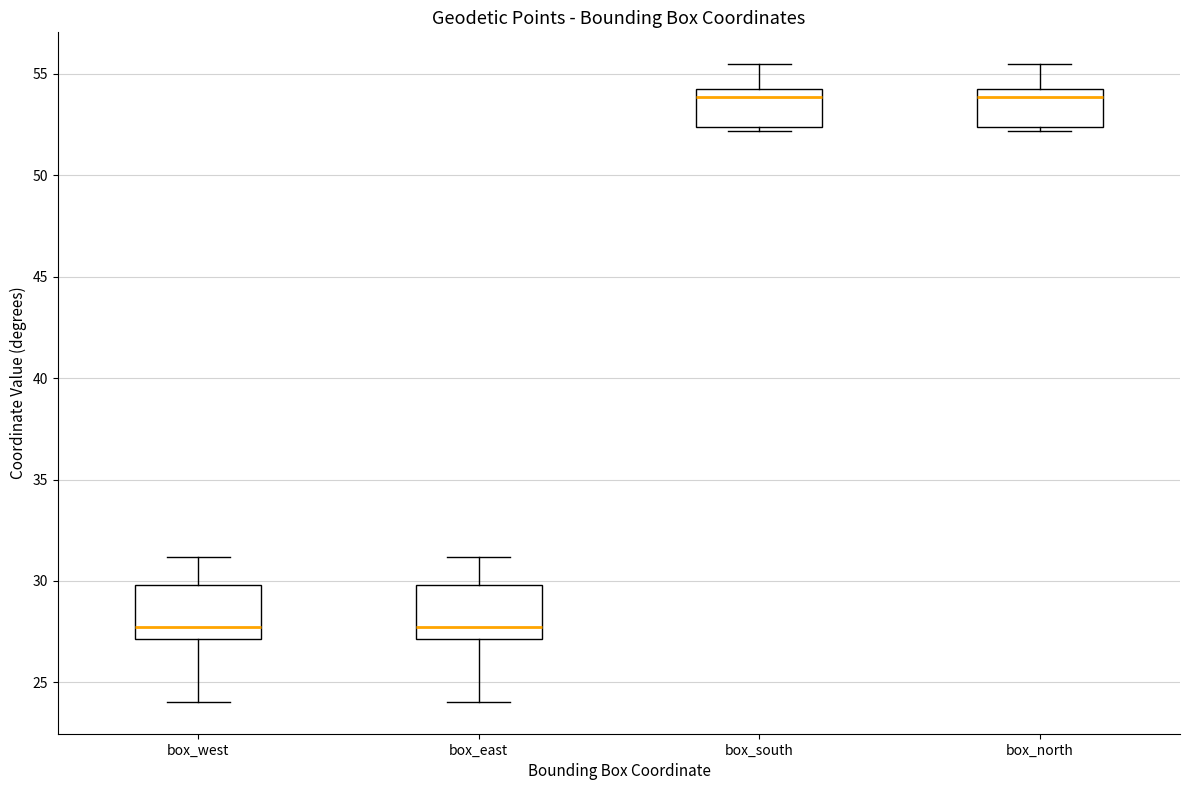

Reading left to right, transcribe this box plot: for each box, give where its median line is, the range the box spans, and where its two whiskers end, as read against the y-axis. The values are not printed on the chart, so give them approximately, as read against the axis.

box_west: median 27.5, box 27.0 to 30.0, whiskers 24.0 to 31.0
box_east: median 27.5, box 27.0 to 30.0, whiskers 24.0 to 31.0
box_south: median 54.0 (just below the box's upper edge), box 52.5 to 54.0, whiskers 52.0 to 55.5
box_north: median 54.0 (just below the box's upper edge), box 52.5 to 54.0, whiskers 52.0 to 55.5